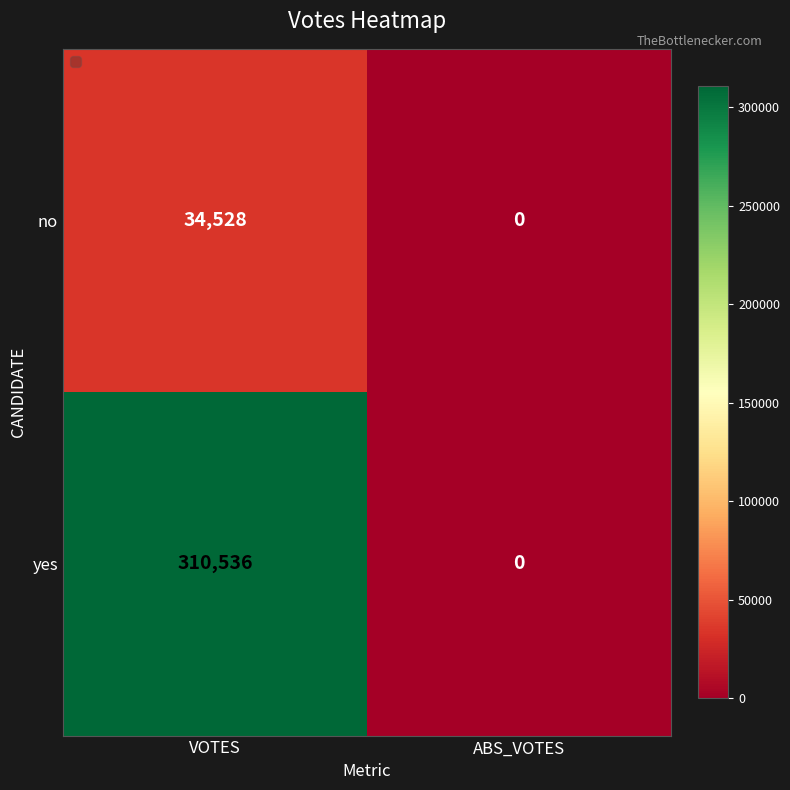

What is the spread (max minus min) of values at VOTES?

276008